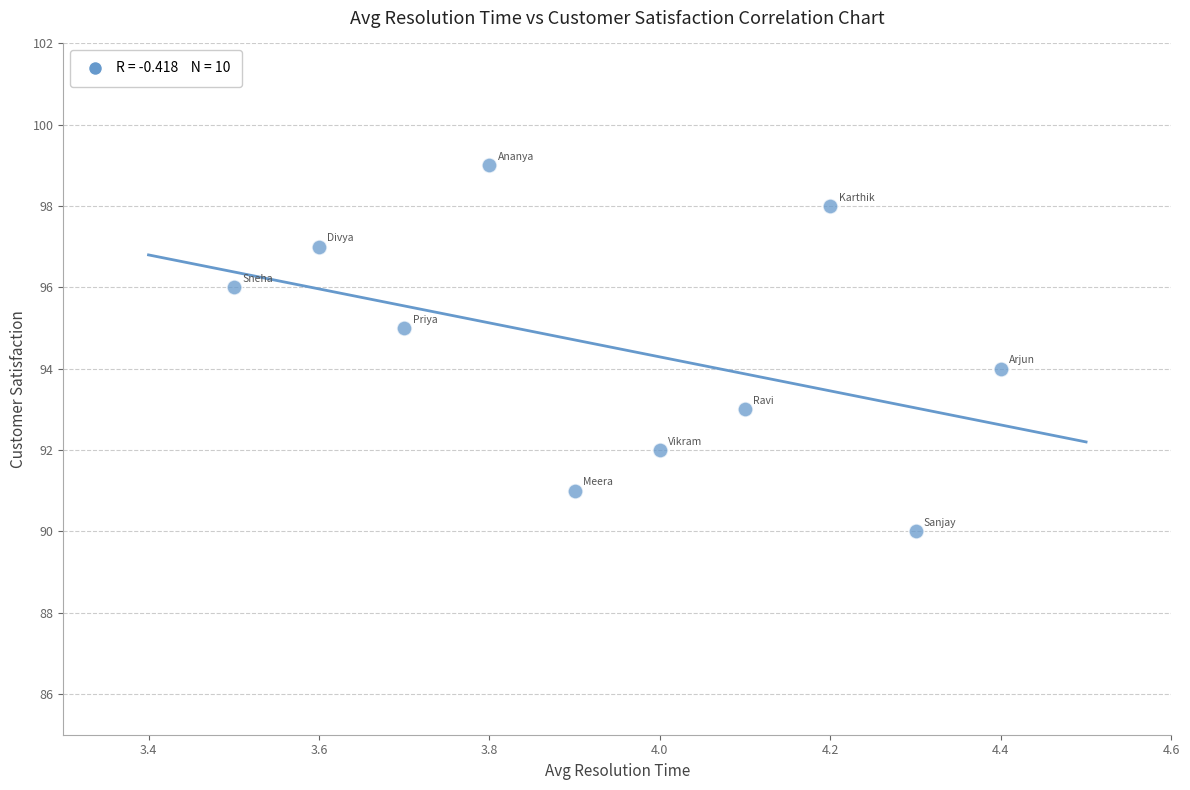

What is the range of Y values (max minus min)?

9